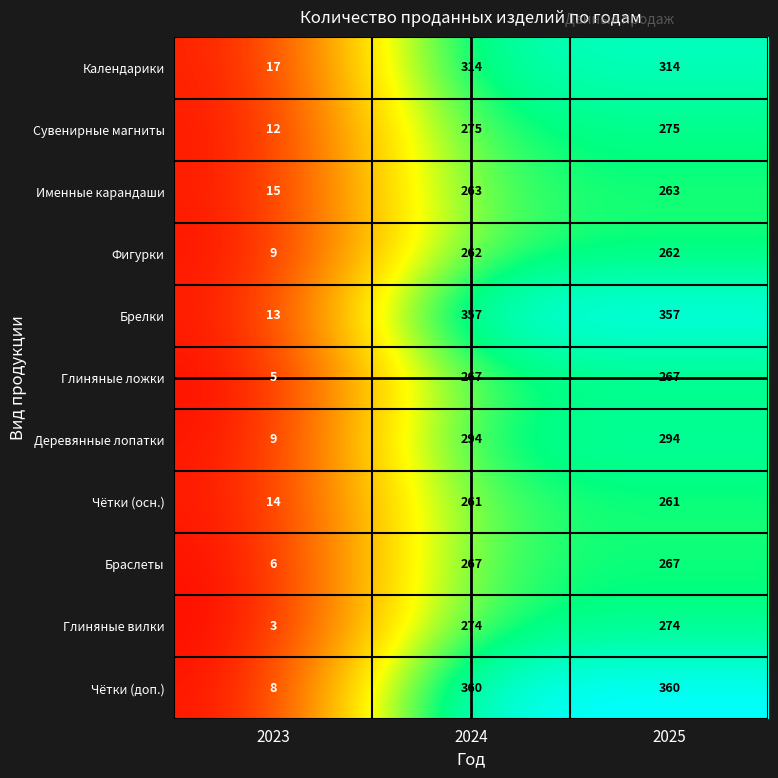

What is the total value across all series at 2025?

3194